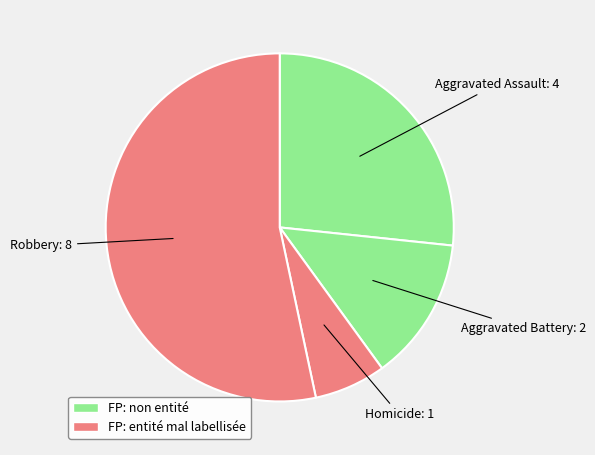

Rank the categories by value from highest to lowest.

Robbery, Aggravated Assault, Aggravated Battery, Homicide